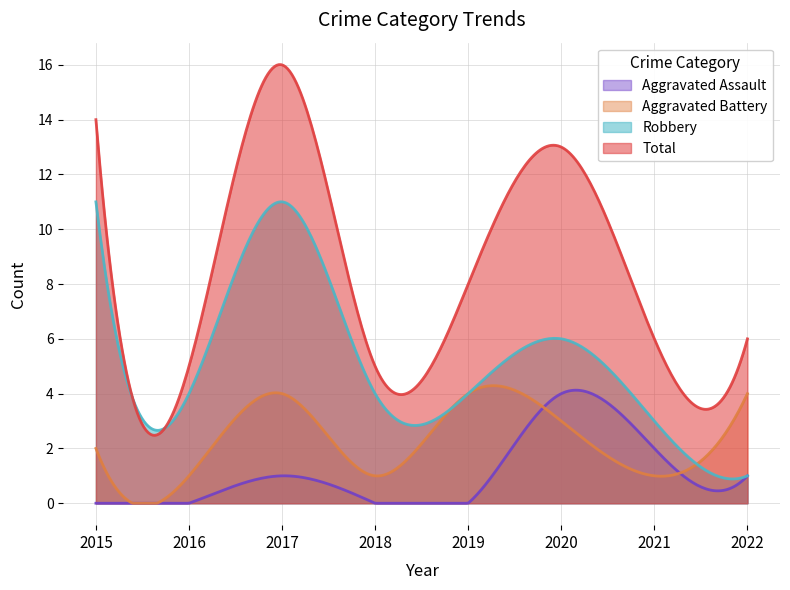

Which category has the highest value across all series?

2017